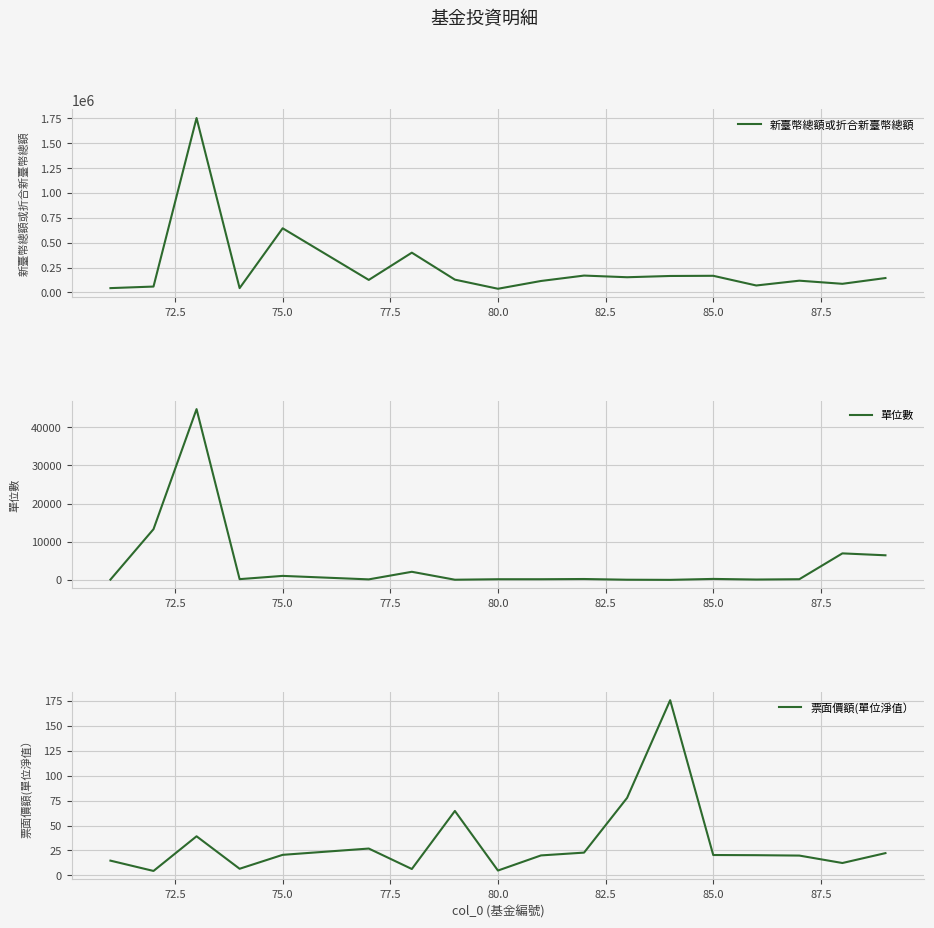

True or false: 票面價額(單位淨值） has more than 0 points higher than both neighbors.

True